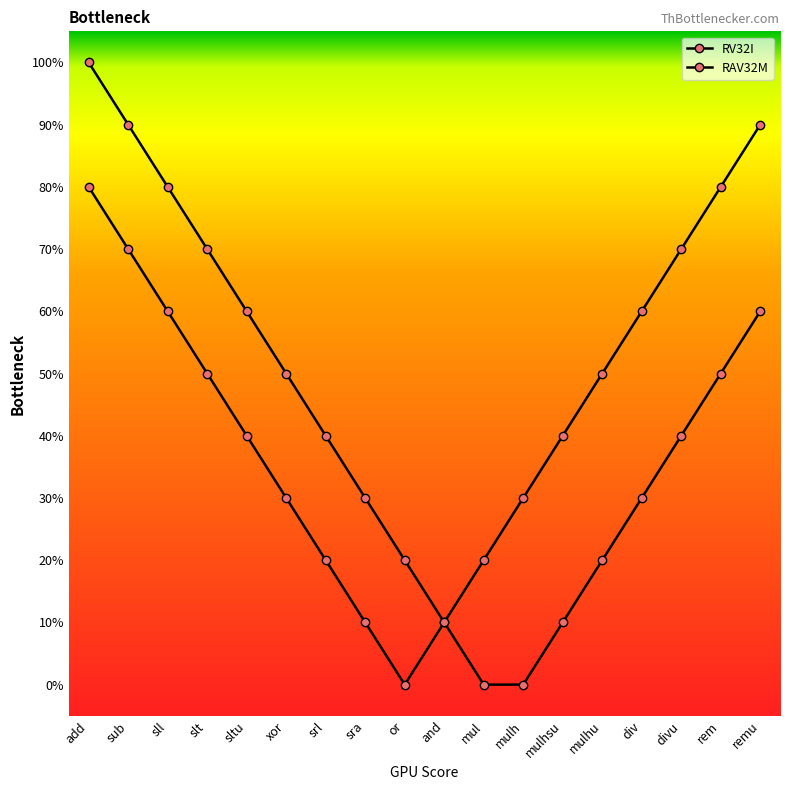

Which category has the highest value in the RAV32M series?

remu